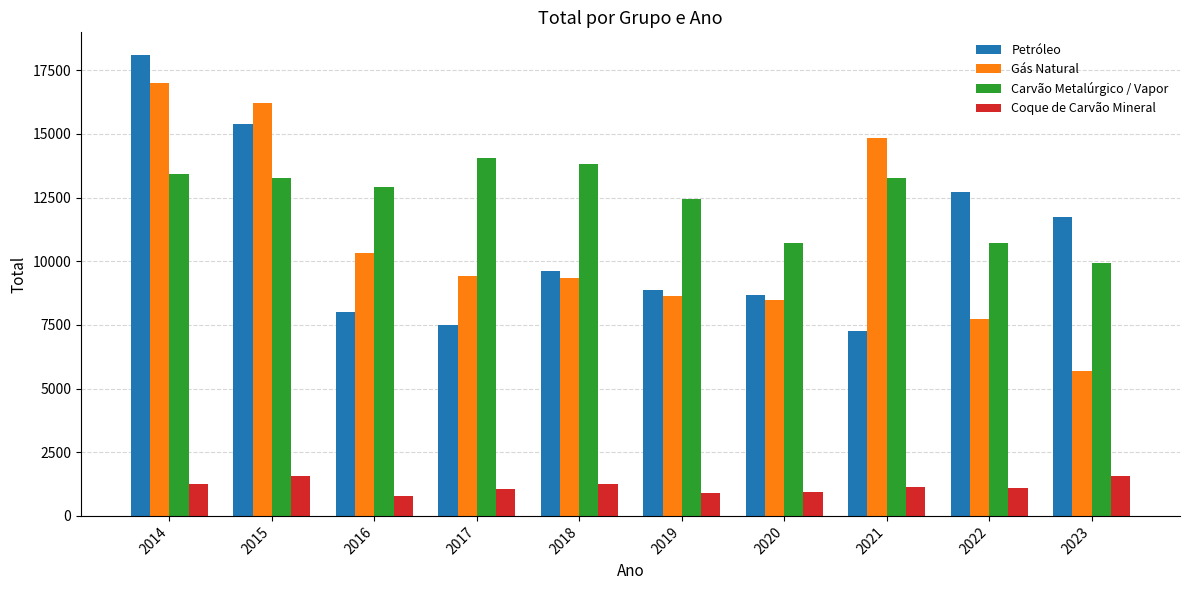

Is it true that Carvão Metalúrgico / Vapor equals 13808.3 at 2018?

True